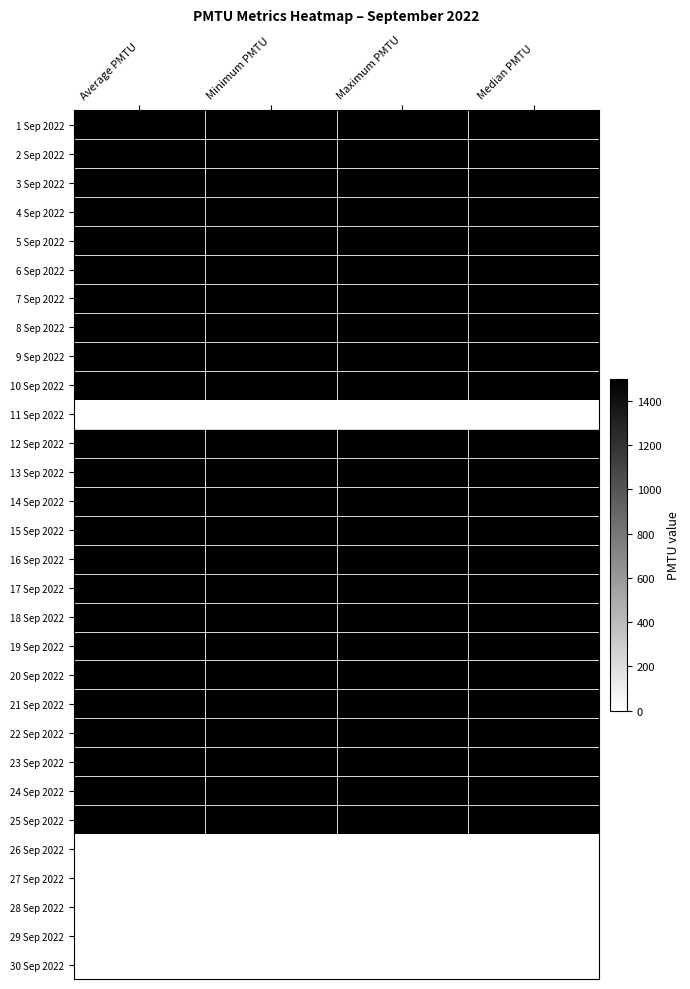

What is the total value across all series at Minimum PMTU?

36000